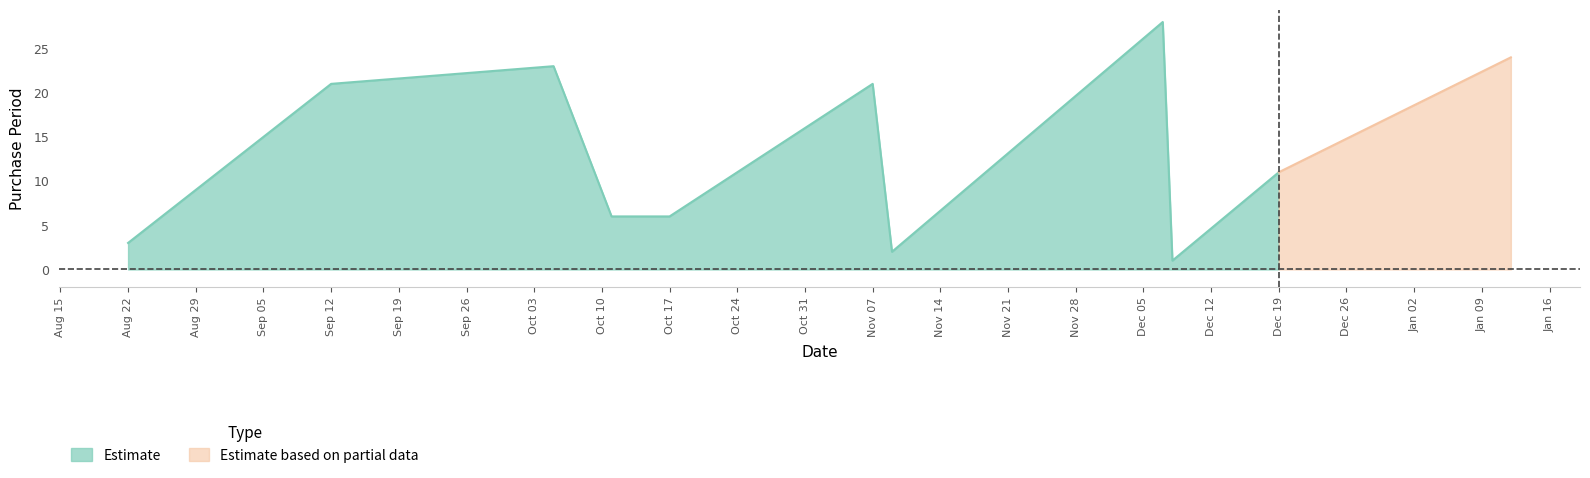

What is the minimum value shown in the chart?

1